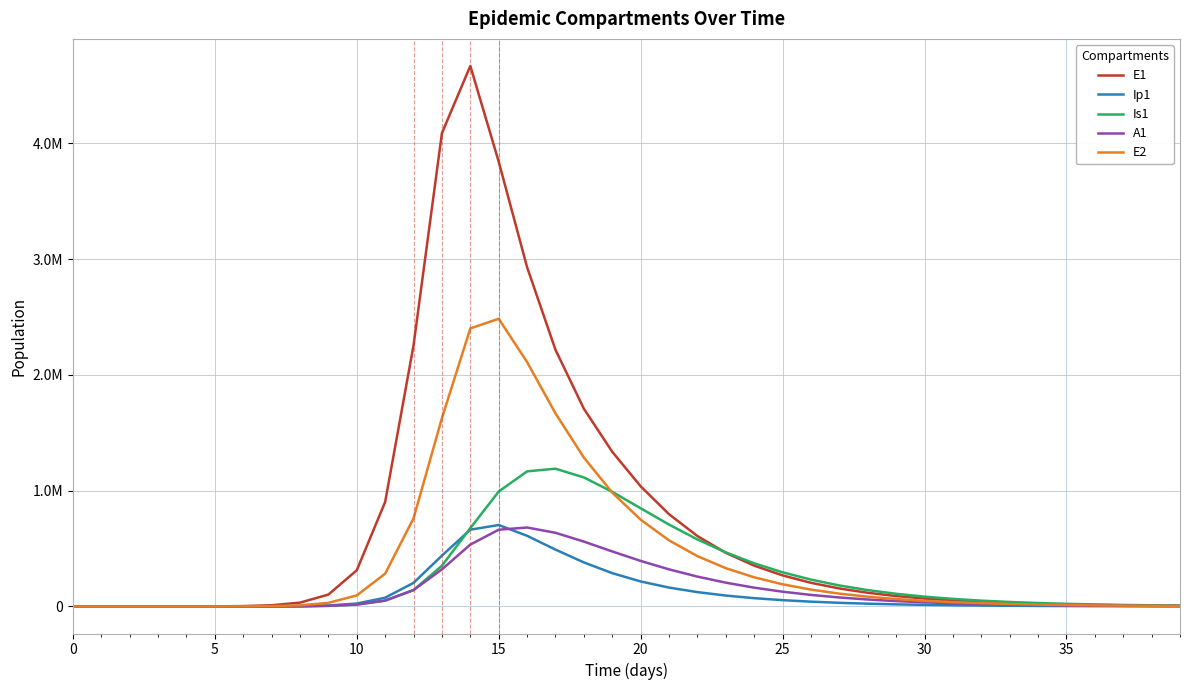

What is the maximum value shown in the chart?

4669115.6